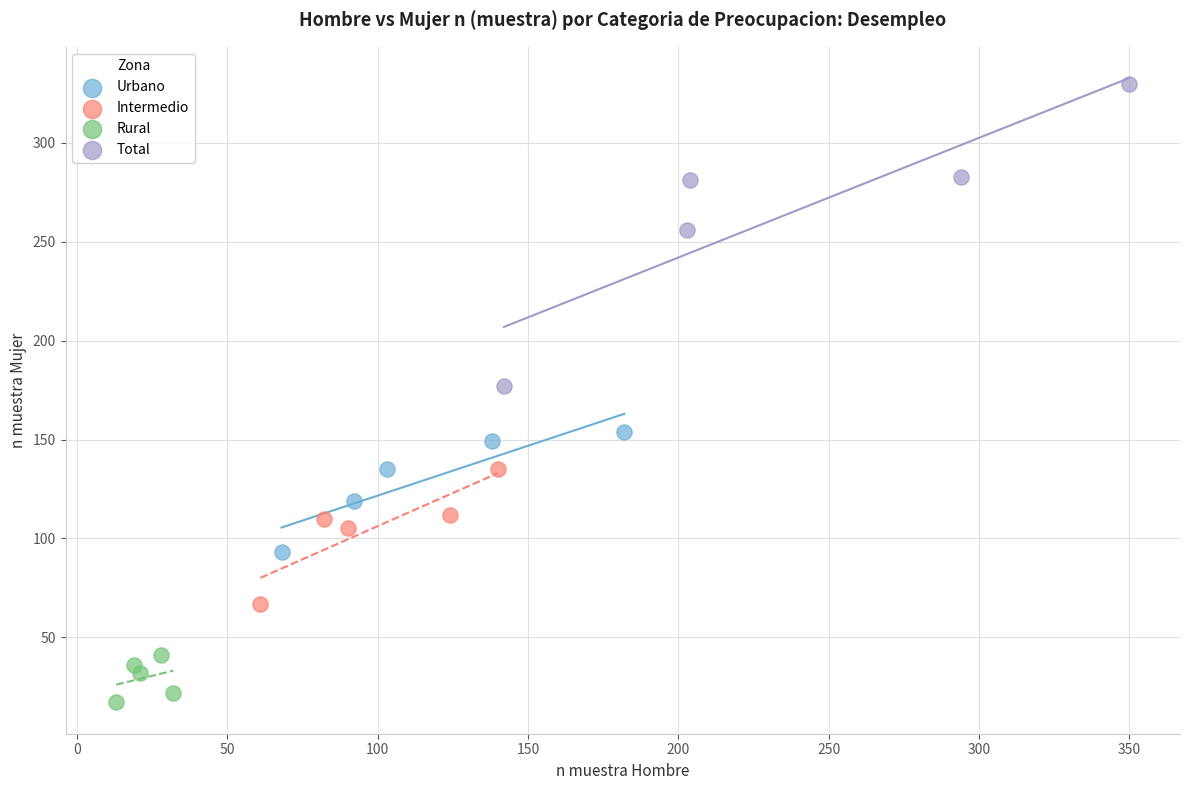

Which series reaches the minimum Y coordinate?

Rural